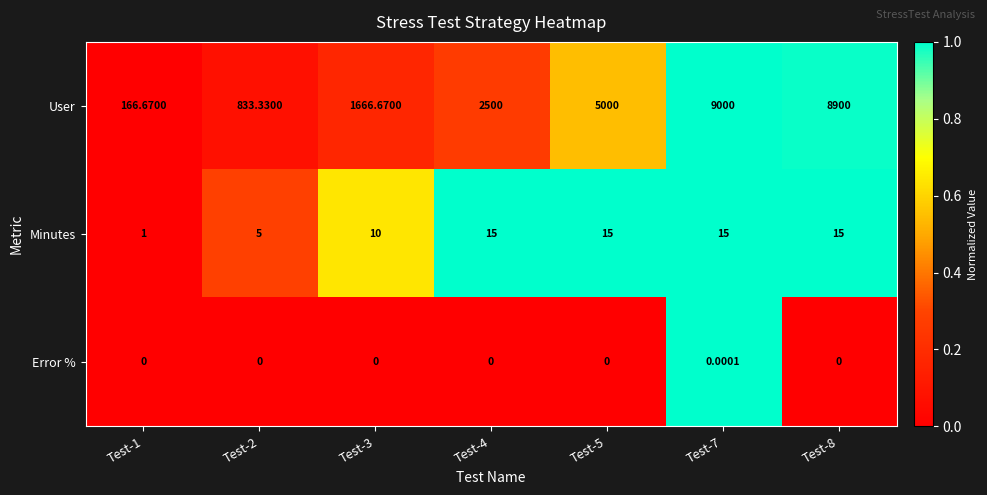

List the series in order of their peak value, highest first.

User, Minutes, Error %